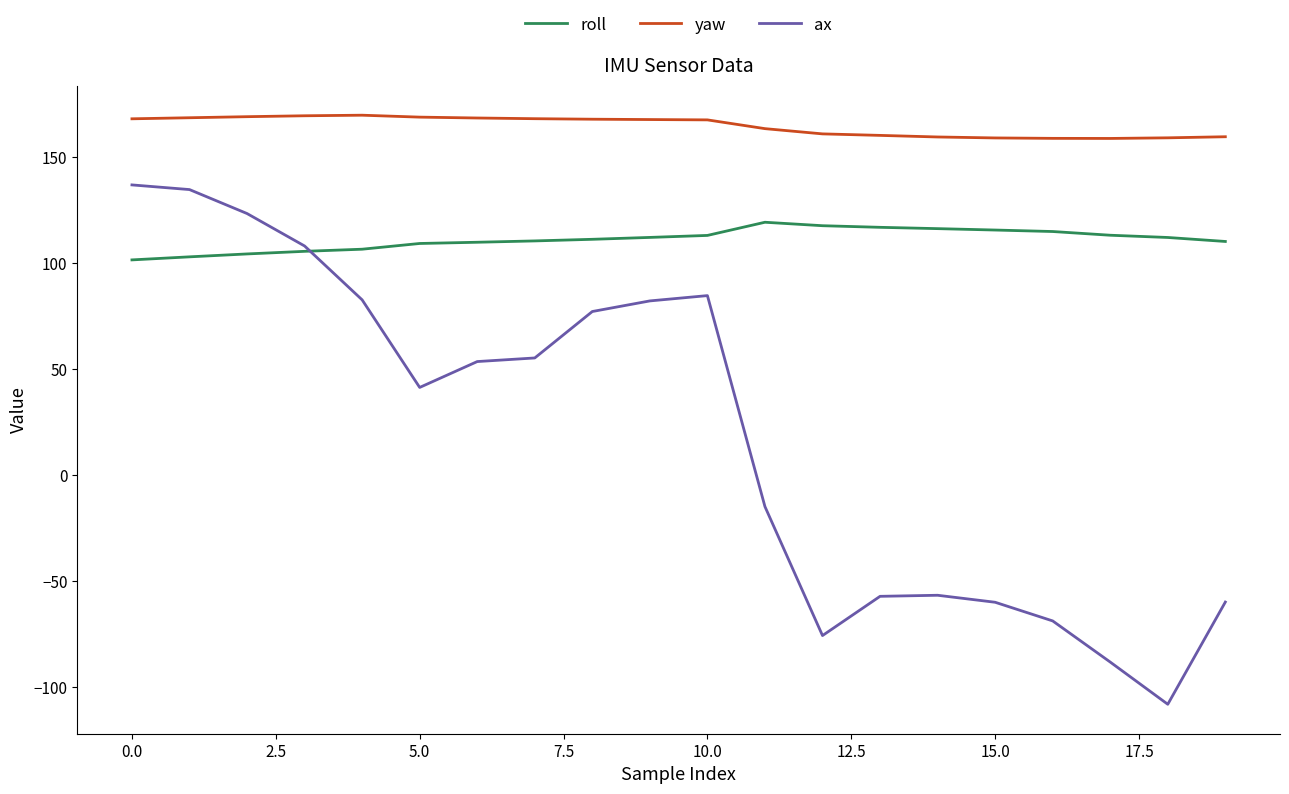

True or false: yaw and roll intersect in this chart.

False